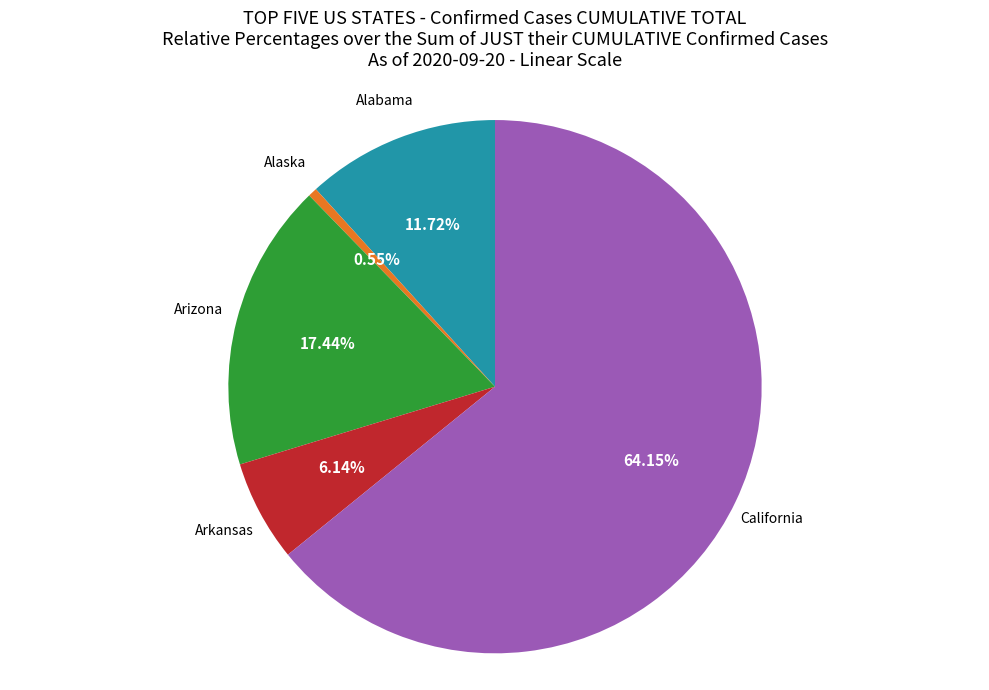

Which category has the biggest portion of the pie?

California